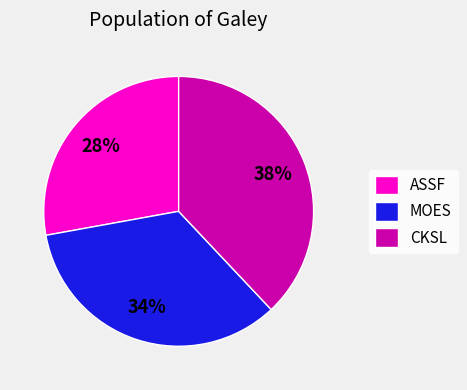

How many slices are in this pie chart?

3